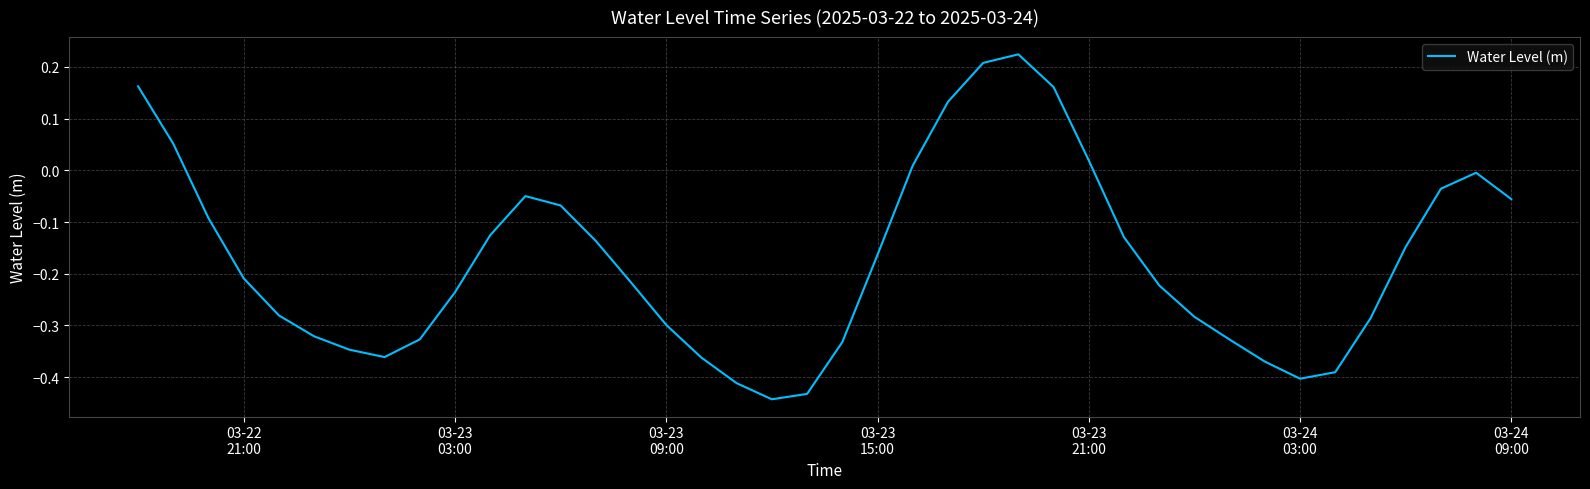

What is the difference between the maximum and minimum values?

0.7